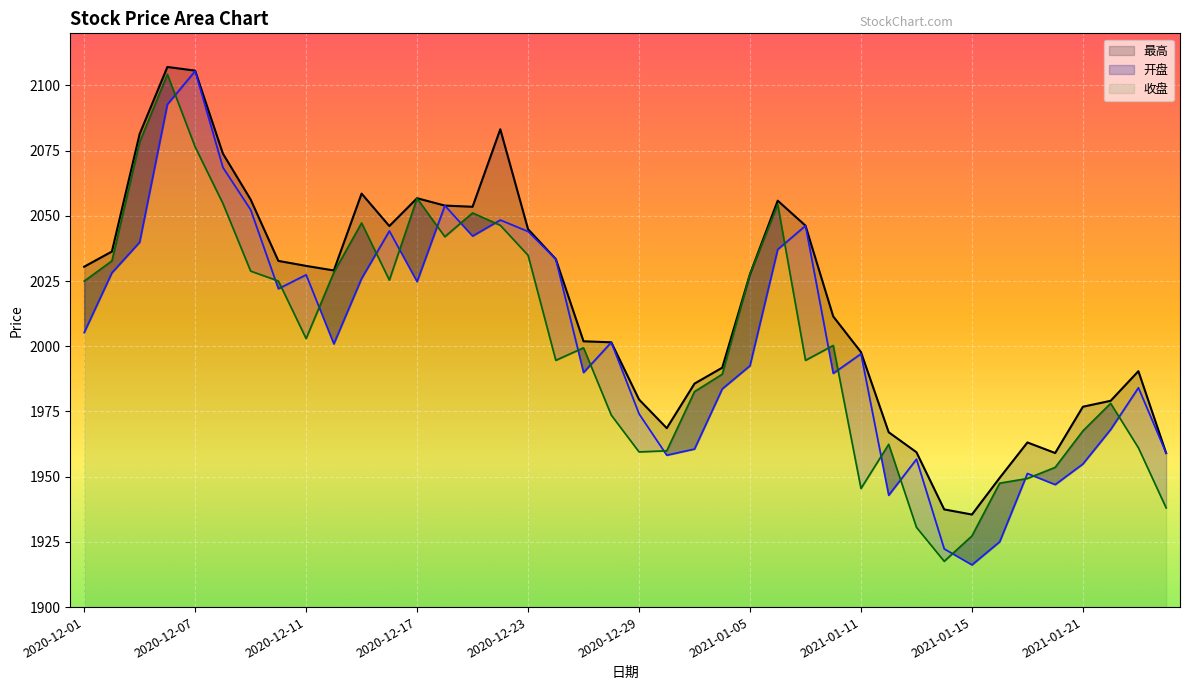

Where does the 最高 series first go above 2029?

2020-12-01